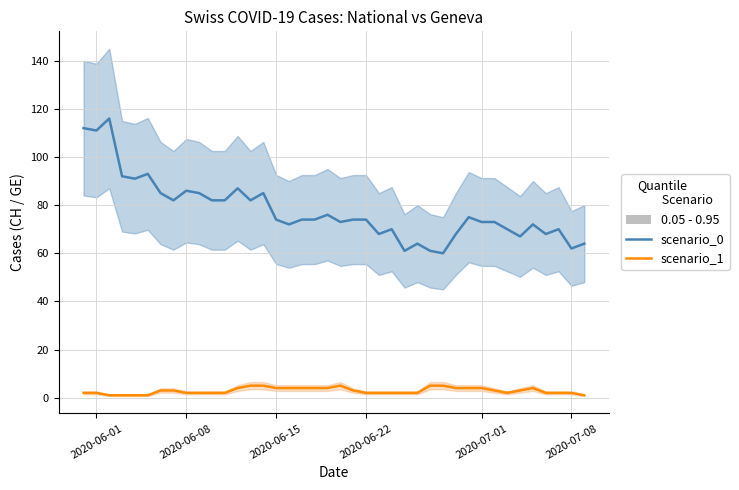

True or false: scenario_1 (GE) and scenario_0 (CH) intersect in this chart.

False